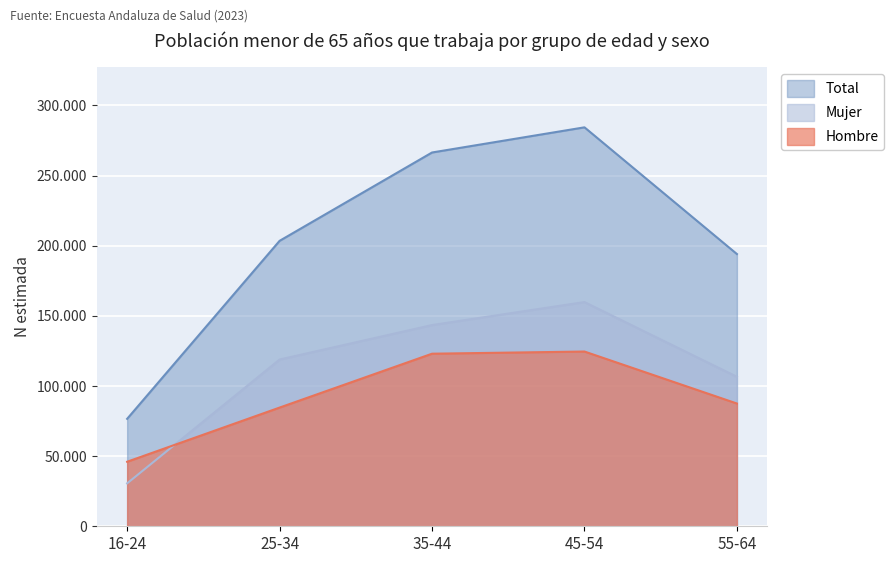

Which series changed the most between 25-34 and 45-54?

Total